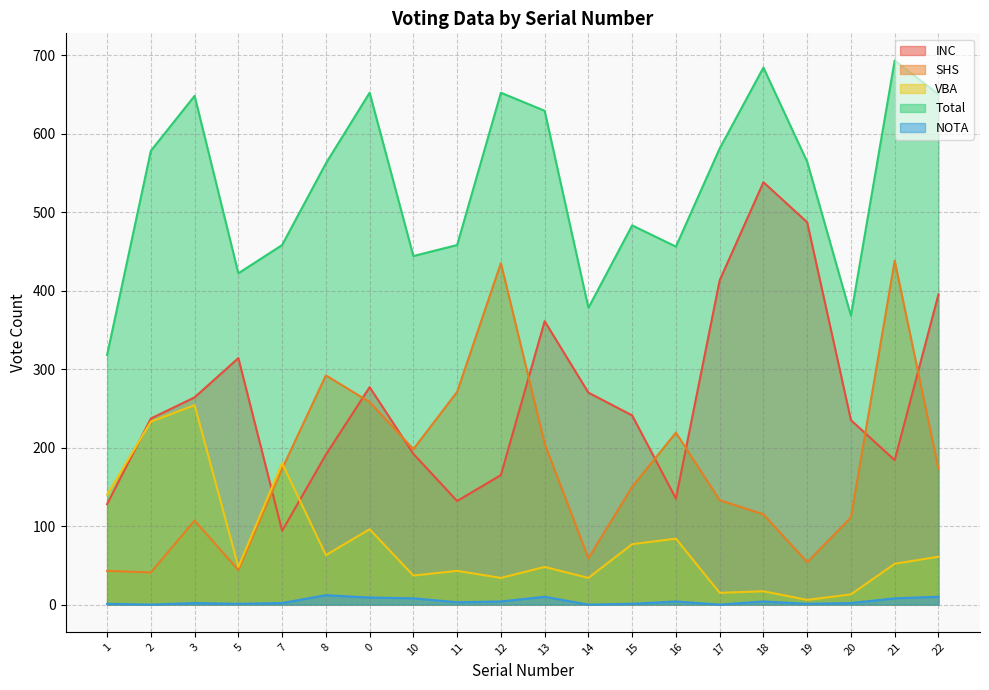

What is the sum of all VBA values?

1535